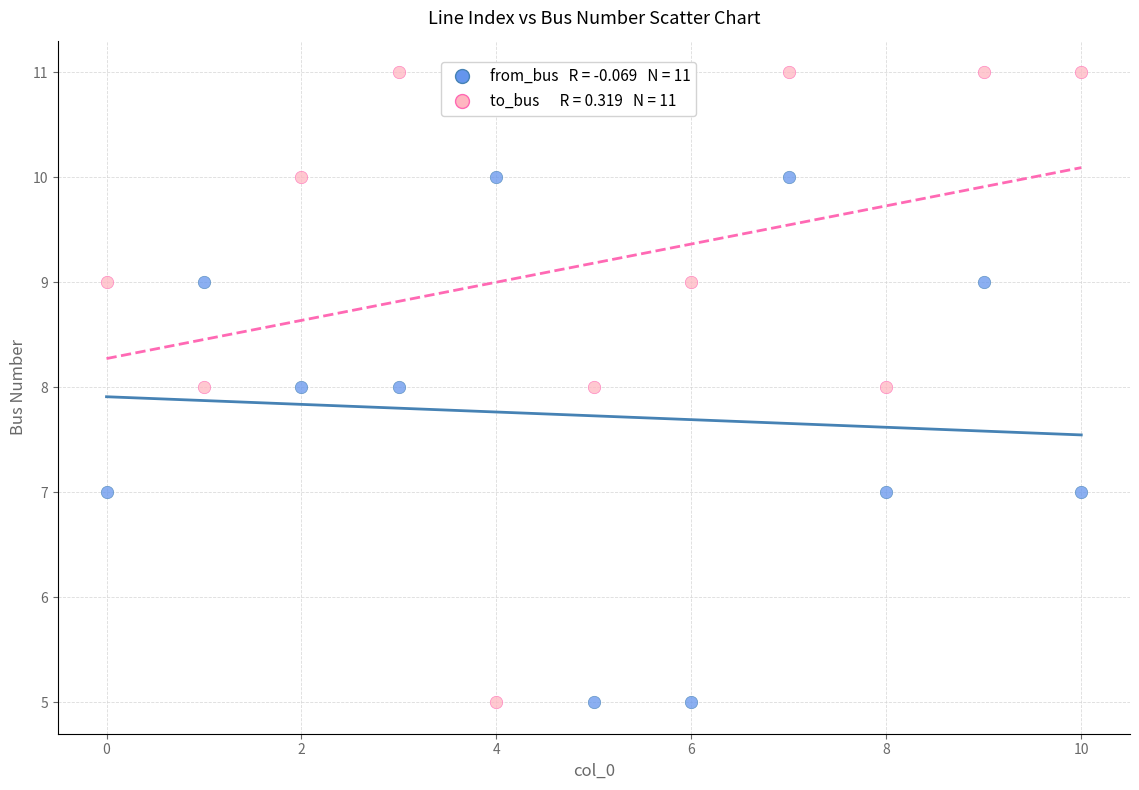

How many data points are displayed?

22